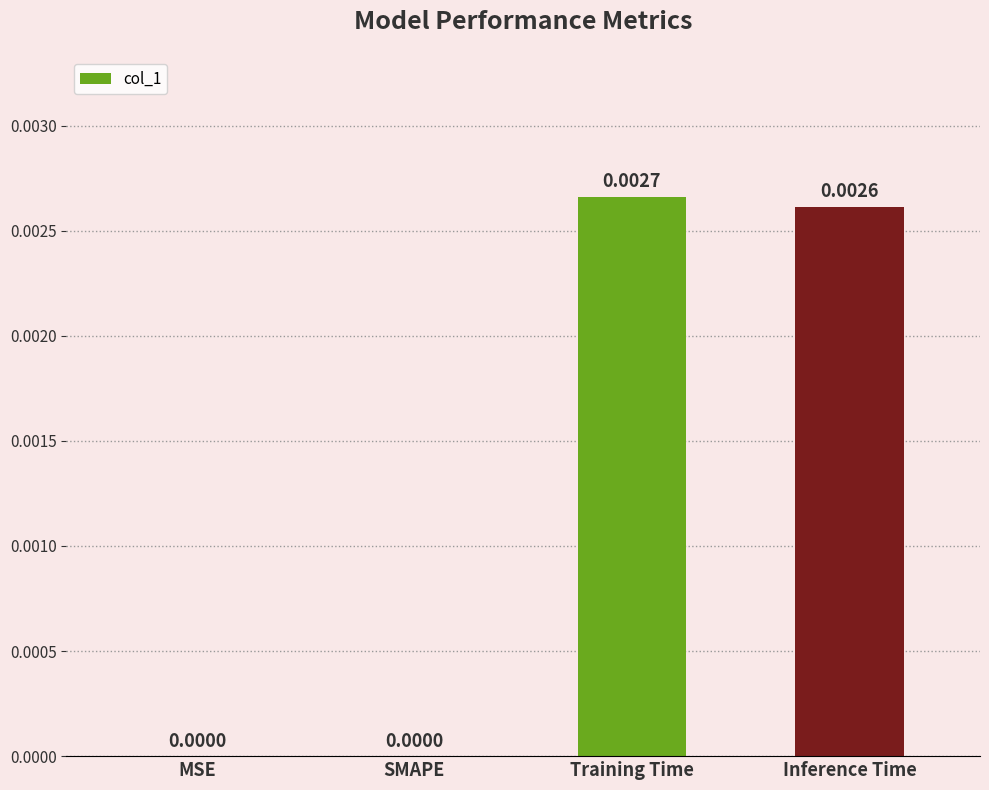

How many categories are shown in the chart?

4